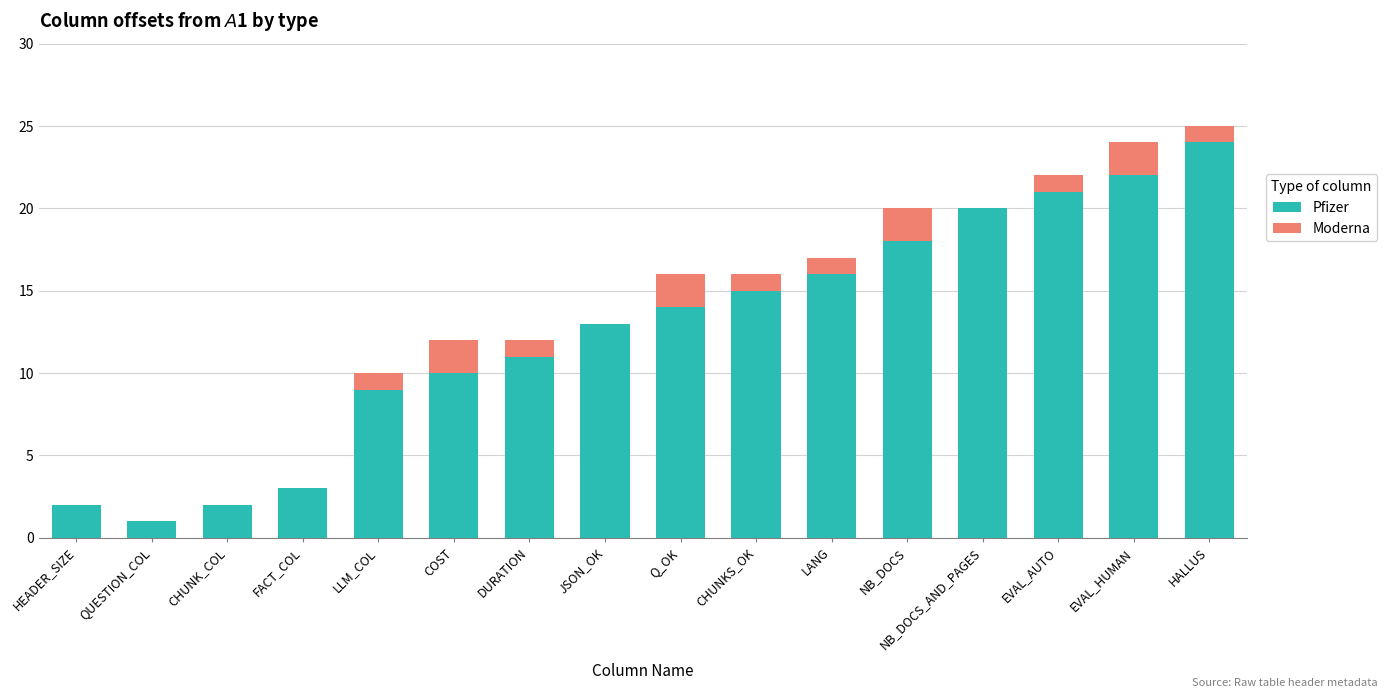

What is the total value across all series at NB_DOCS_AND_PAGES?

20